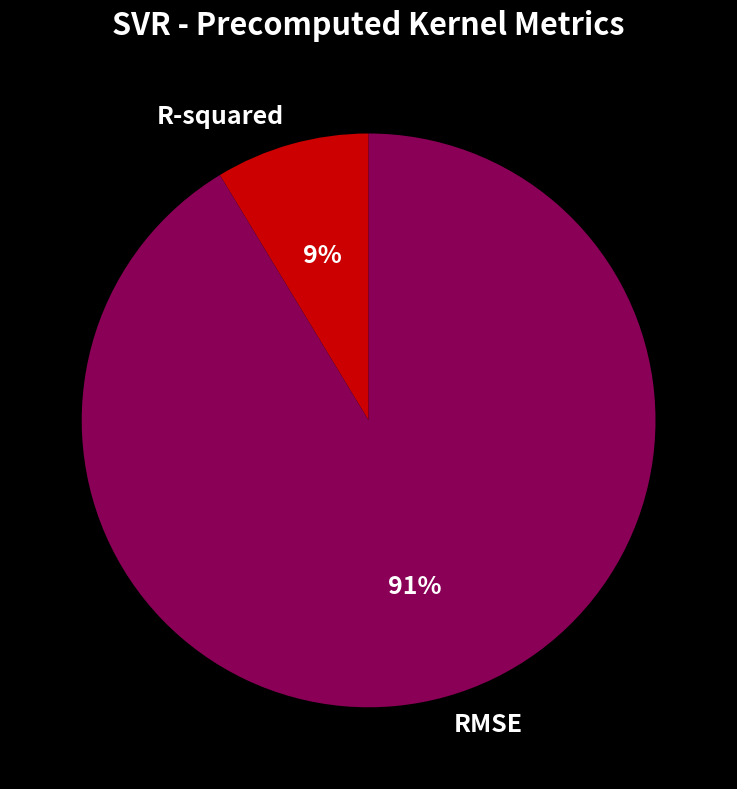

Is there a majority slice in this chart?

Yes